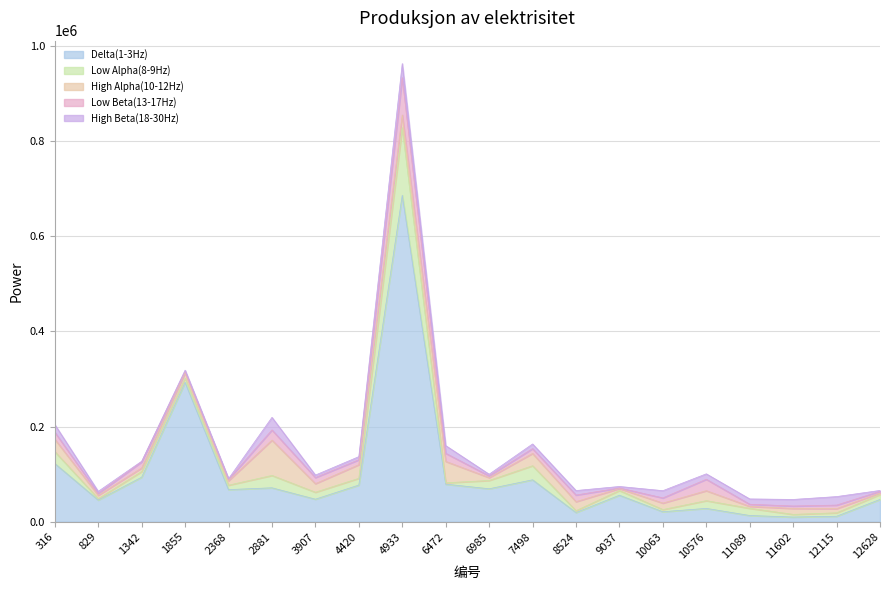

How many lines are shown in the chart?

5